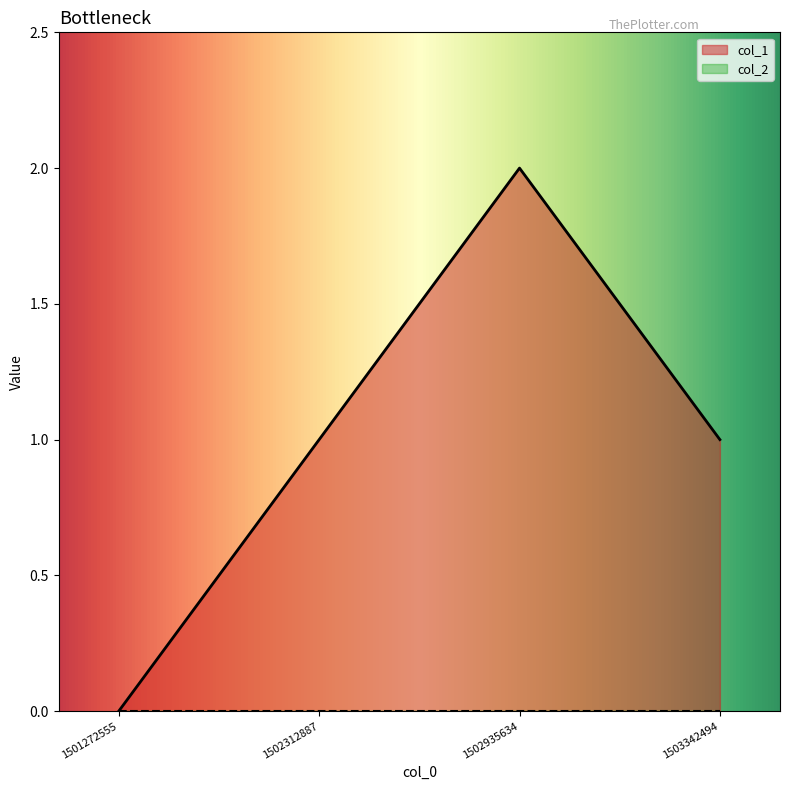

Which category has the lowest value across all series?

1501272555